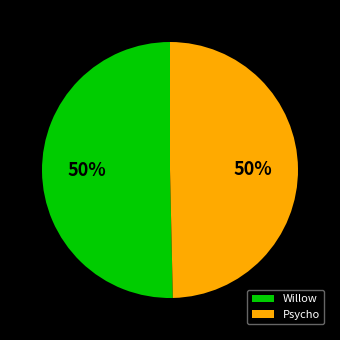

Approximately how many times larger is the value at Willow compared to Psycho?

1.0